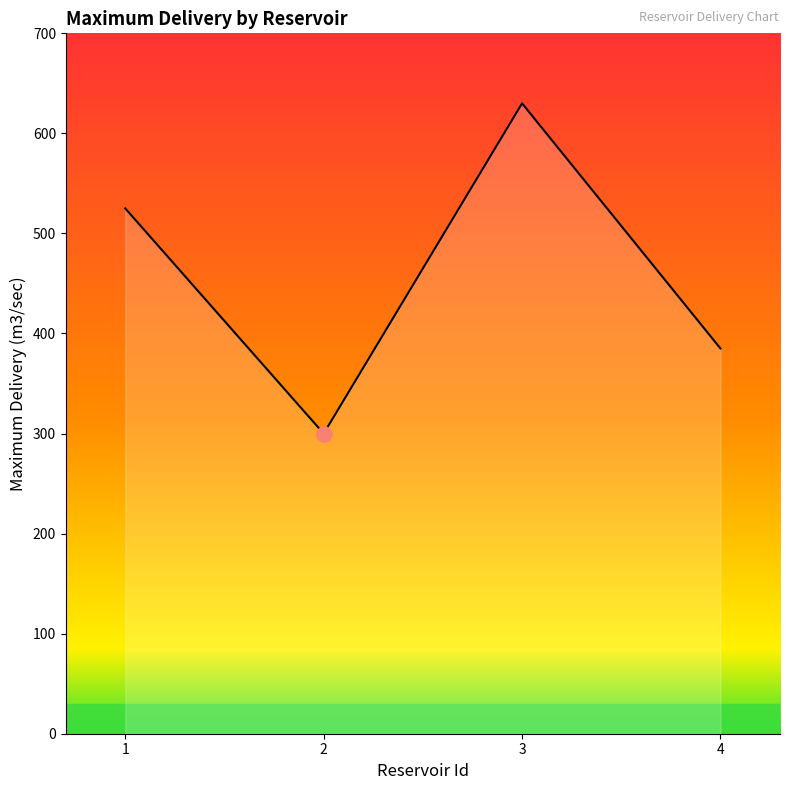

Which has a higher value, 3 or 4?

3